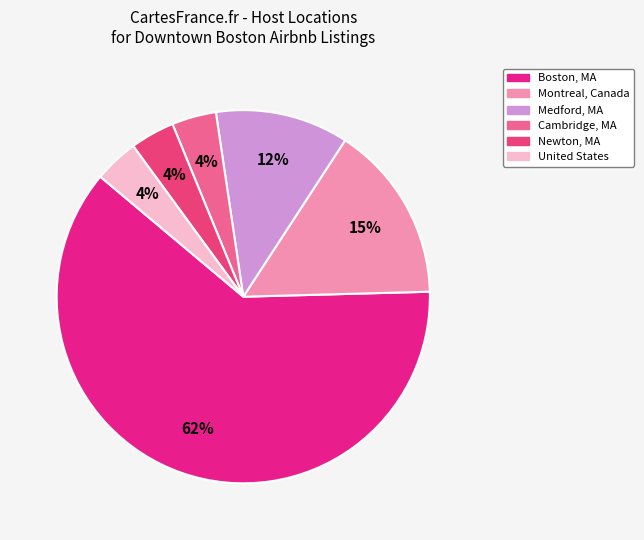

To the nearest percent, what is the average slice percentage?

17%